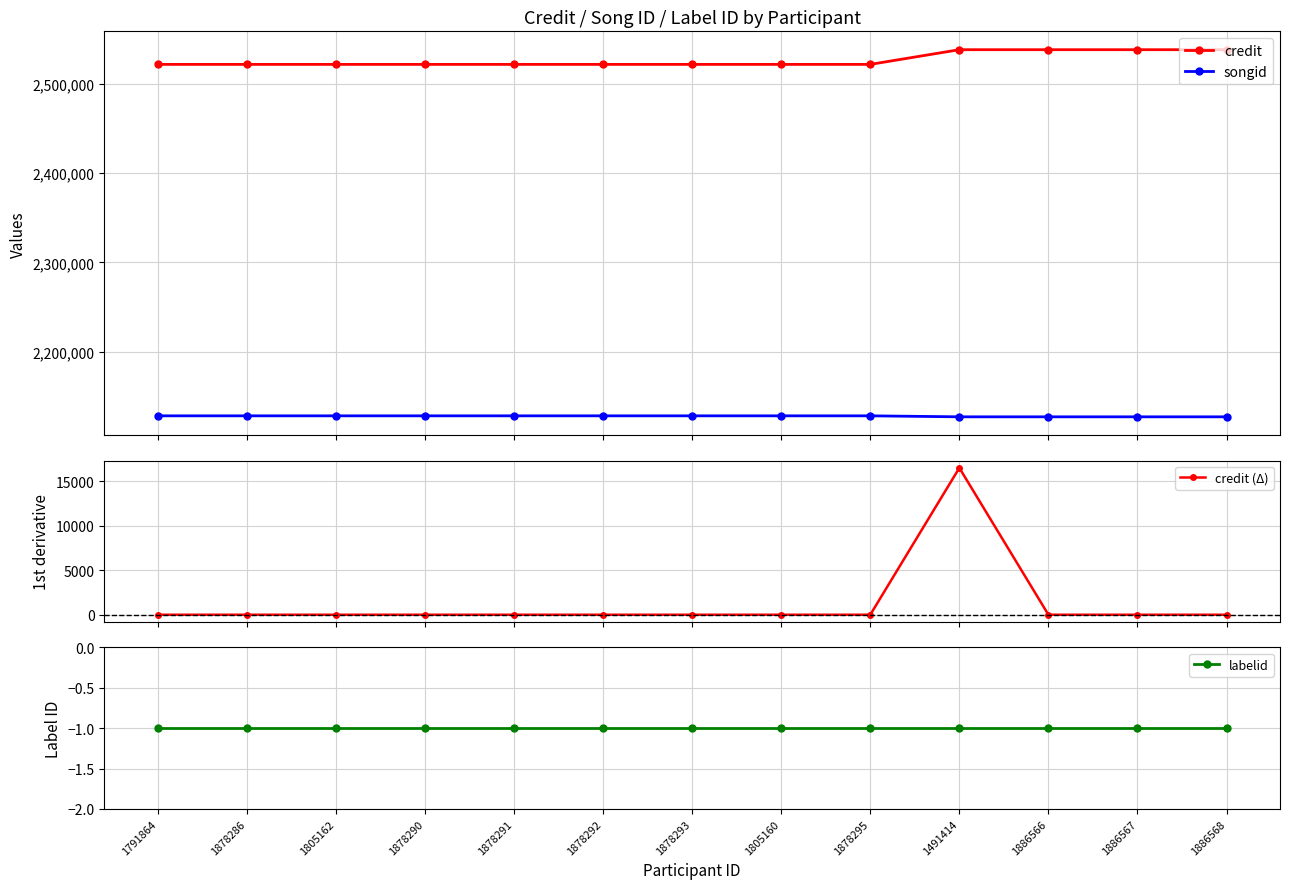

Reading left to right, list all the values displayed in this chart.

credit: 2521986	2521986	2521986	2521986	2521986	2521986	2521986	2521986	2521986	2538462	2538462	2538462	2538462
songid: 2128152	2128152	2128152	2128152	2128152	2128152	2128152	2128152	2128152	2127037	2127037	2127037	2127037
credit (Δ): 0	0	0	0	0	0	0	0	0	16476	0	0	0
labelid: -1	-1	-1	-1	-1	-1	-1	-1	-1	-1	-1	-1	-1